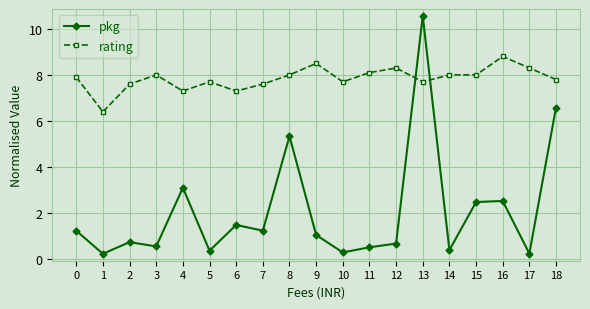

What is the spread (max minus min) of values at 12?

7.6